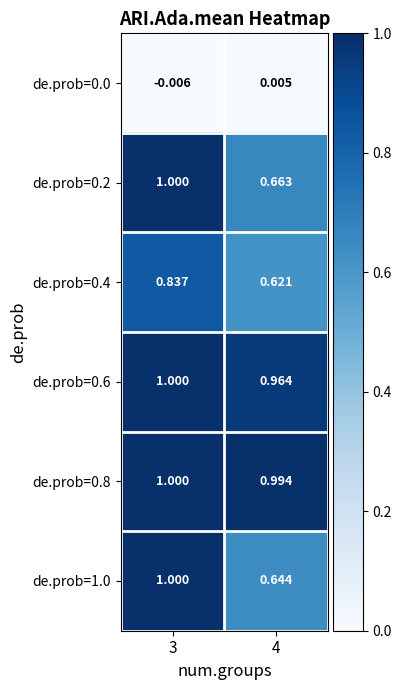

Is the value of de.prob=0.0 at 3 greater than the value of de.prob=0.2 at 4?

No